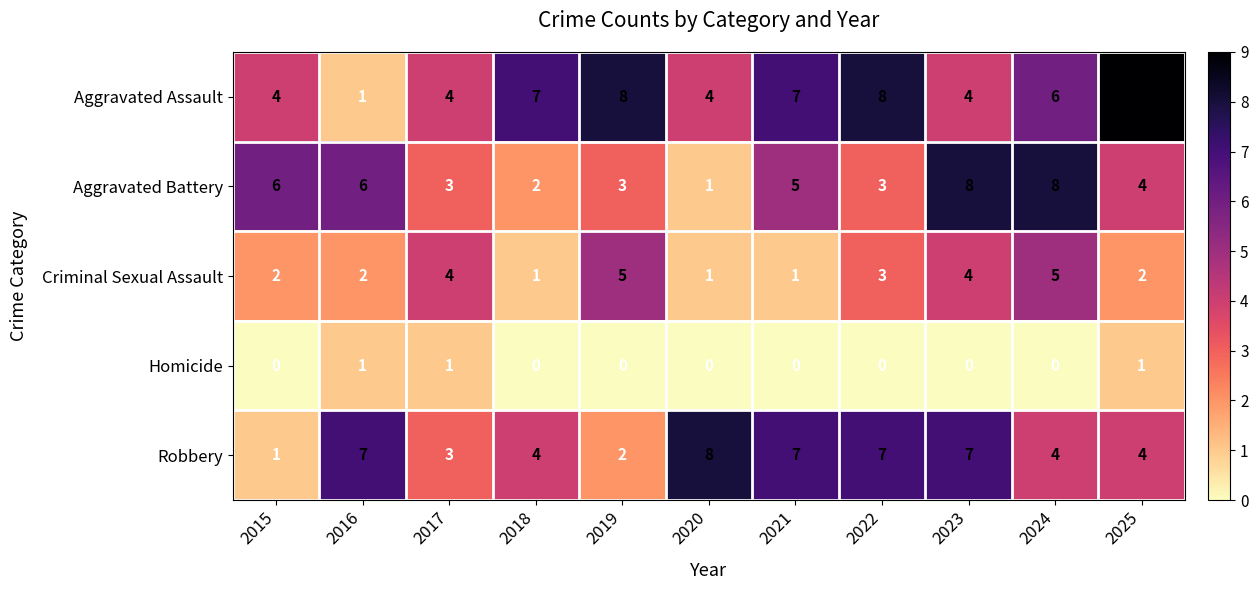

Which label corresponds to the largest value in the chart?

2025